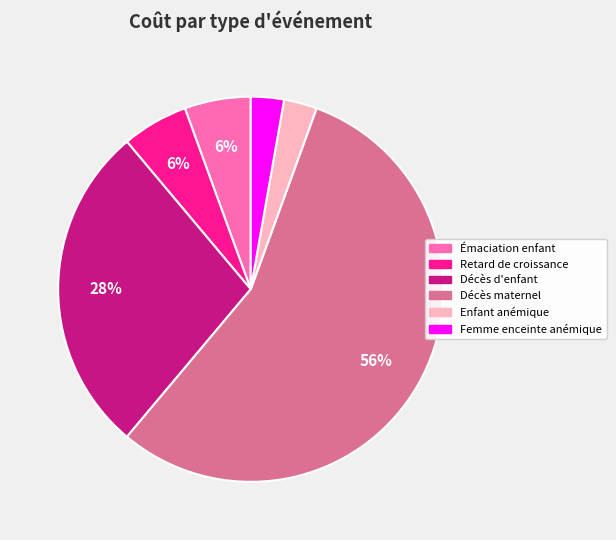

Is there a majority slice in this chart?

Yes